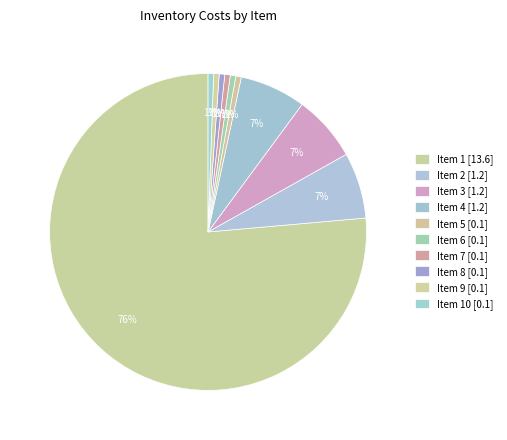

How many segments does this pie chart have?

10